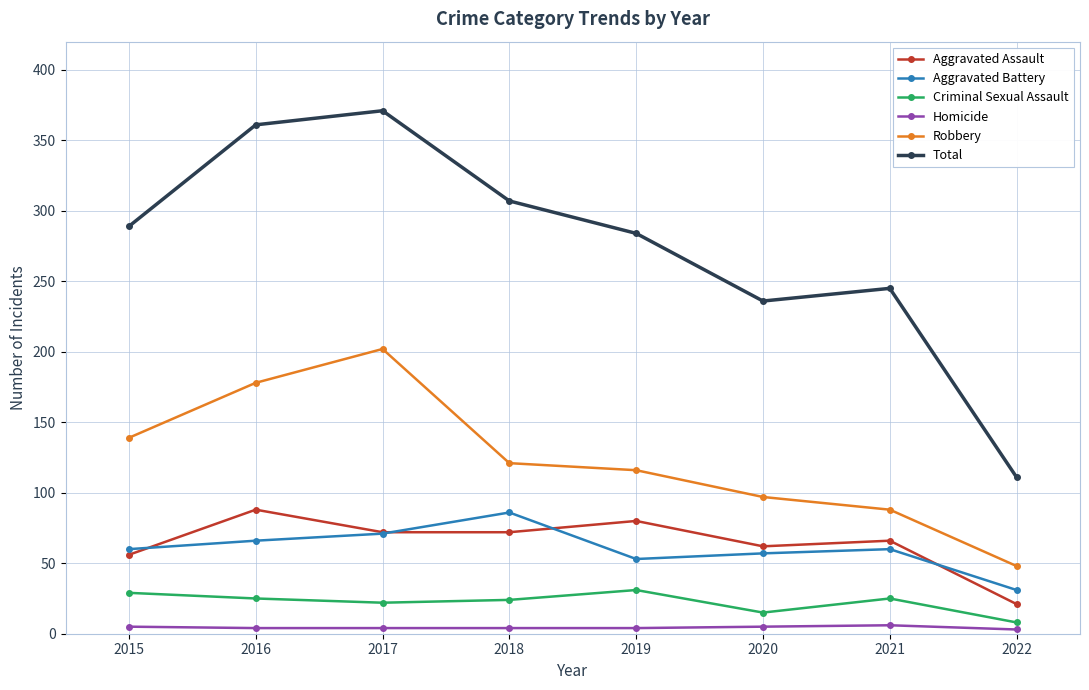

True or false: Aggravated Battery and Criminal Sexual Assault cross at least once.

False